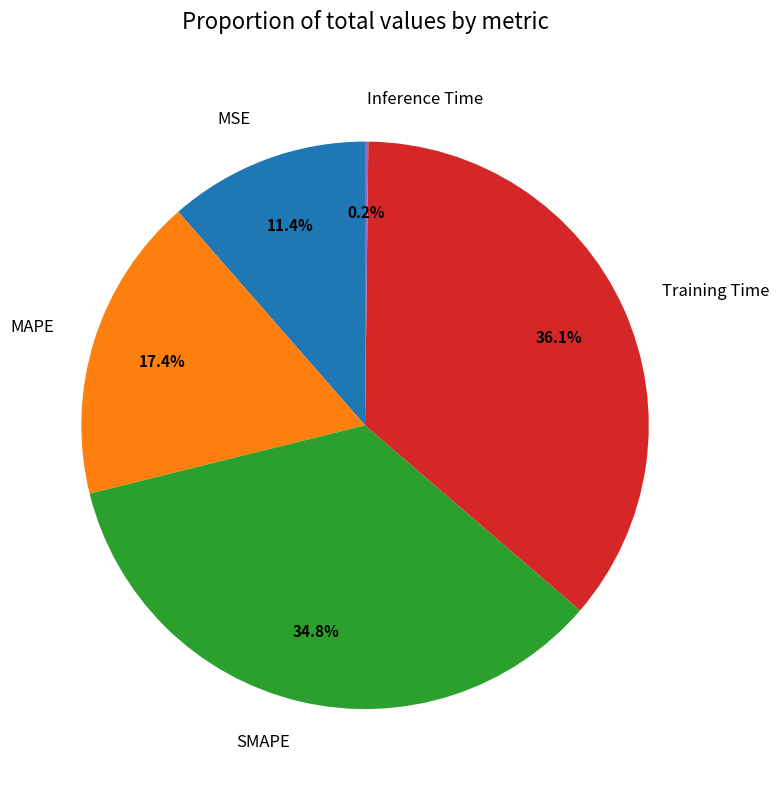

What is the ratio of the value at Training Time to the value at SMAPE?

1.0